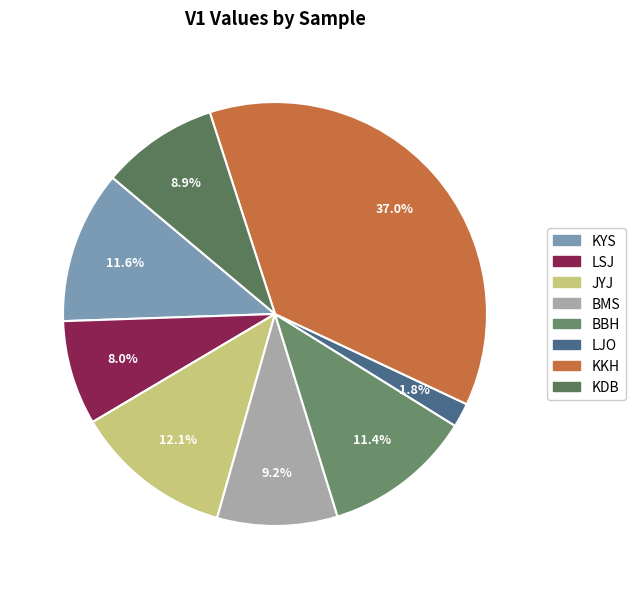

True or false: KDB accounts for 9% of the total.

True